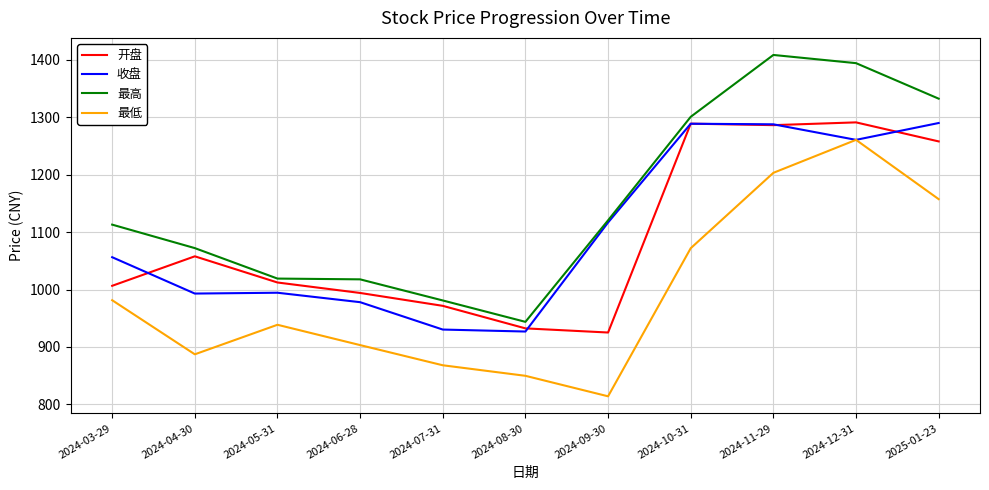

True or false: 开盘 has a value of 925.2 at 2024-09-30.

True